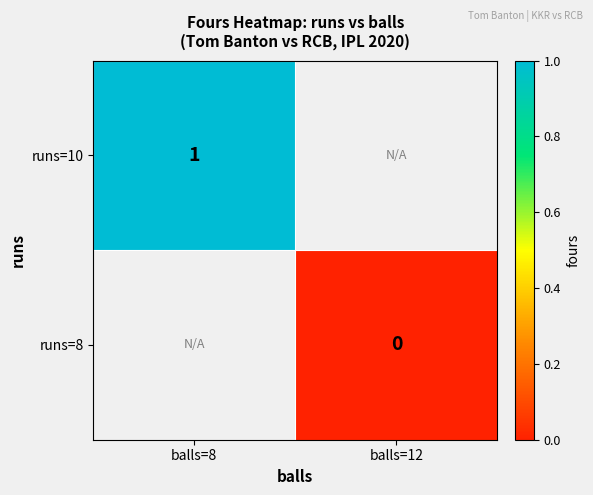

What is the greatest value displayed?

1.0